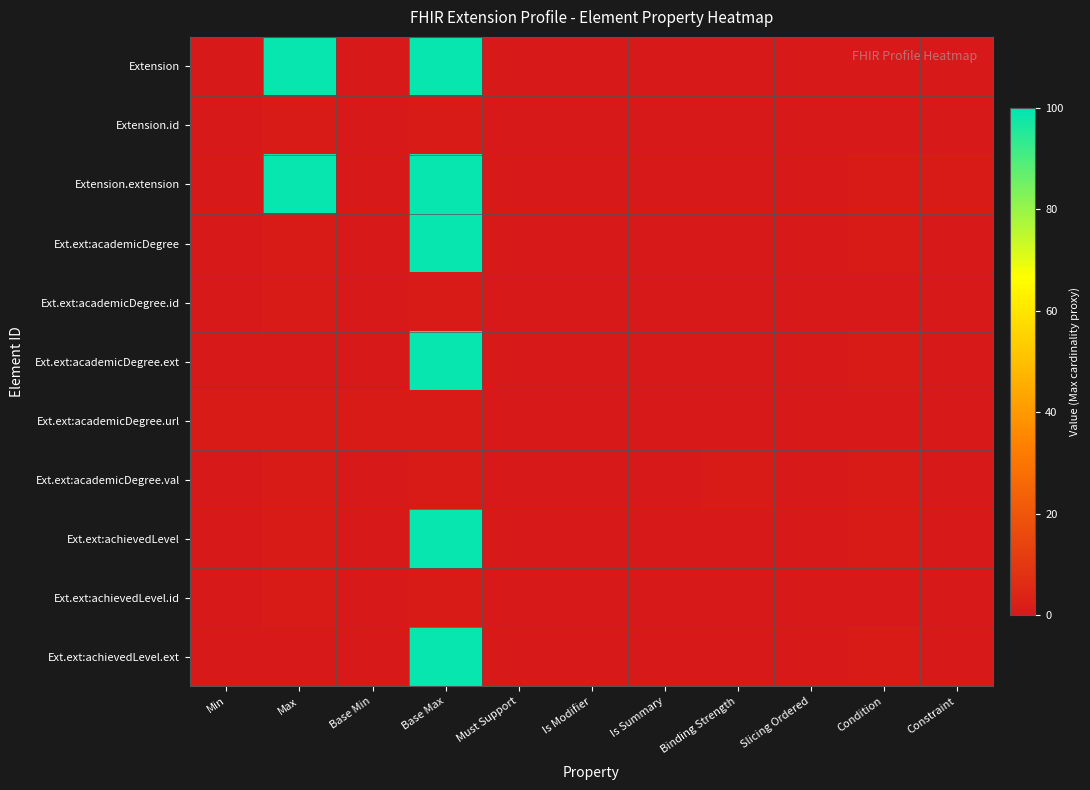

Reading left to right, list all the values displayed in this chart.

Extension: Min=0	Max=99	Base Min=0	Base Max=99	Must Support=0	Is Modifier=0	Is Summary=0	Binding Strength=0	Slicing Ordered=0	Condition=0	Constraint=0
Extension.id: Min=0	Max=1	Base Min=0	Base Max=1	Must Support=0	Is Modifier=0	Is Summary=0	Binding Strength=0	Slicing Ordered=0	Condition=0	Constraint=0
Extension.extension: Min=0	Max=99	Base Min=0	Base Max=99	Must Support=0	Is Modifier=0	Is Summary=0	Binding Strength=0	Slicing Ordered=0	Condition=1	Constraint=1
Ext.ext:academicDegree: Min=0	Max=1	Base Min=0	Base Max=99	Must Support=0	Is Modifier=0	Is Summary=0	Binding Strength=0	Slicing Ordered=0	Condition=1	Constraint=0
Ext.ext:academicDegree.id: Min=0	Max=1	Base Min=0	Base Max=1	Must Support=0	Is Modifier=0	Is Summary=0	Binding Strength=0	Slicing Ordered=0	Condition=0	Constraint=0
Ext.ext:academicDegree.ext: Min=0	Max=0	Base Min=0	Base Max=99	Must Support=0	Is Modifier=0	Is Summary=0	Binding Strength=0	Slicing Ordered=0	Condition=1	Constraint=0
Ext.ext:academicDegree.url: Min=1	Max=1	Base Min=1	Base Max=1	Must Support=0	Is Modifier=0	Is Summary=0	Binding Strength=0	Slicing Ordered=0	Condition=0	Constraint=0
Ext.ext:academicDegree.val: Min=0	Max=1	Base Min=0	Base Max=1	Must Support=0	Is Modifier=0	Is Summary=0	Binding Strength=1	Slicing Ordered=0	Condition=1	Constraint=0
Ext.ext:achievedLevel: Min=0	Max=1	Base Min=0	Base Max=99	Must Support=0	Is Modifier=0	Is Summary=0	Binding Strength=0	Slicing Ordered=0	Condition=1	Constraint=0
Ext.ext:achievedLevel.id: Min=0	Max=1	Base Min=0	Base Max=1	Must Support=0	Is Modifier=0	Is Summary=0	Binding Strength=0	Slicing Ordered=0	Condition=0	Constraint=0
Ext.ext:achievedLevel.ext: Min=0	Max=0	Base Min=0	Base Max=99	Must Support=0	Is Modifier=0	Is Summary=0	Binding Strength=0	Slicing Ordered=0	Condition=1	Constraint=0